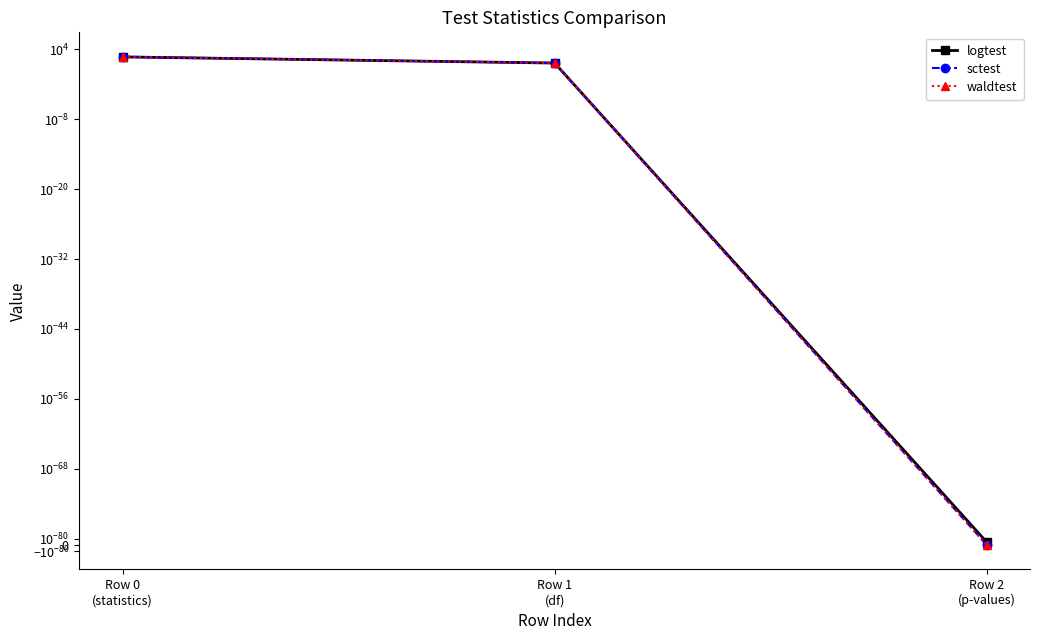

Rank the series by their maximum value, from highest to lowest.

sctest, waldtest, logtest